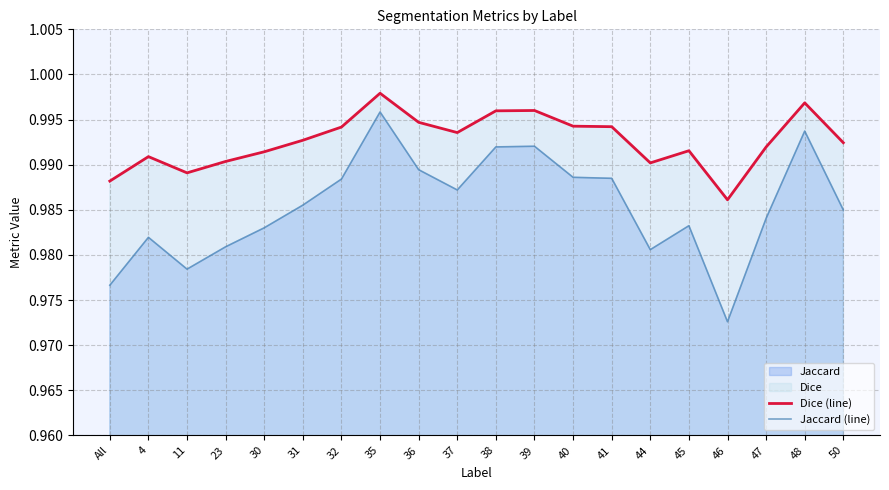

True or false: Jaccard (line) and Dice (line) intersect in this chart.

False